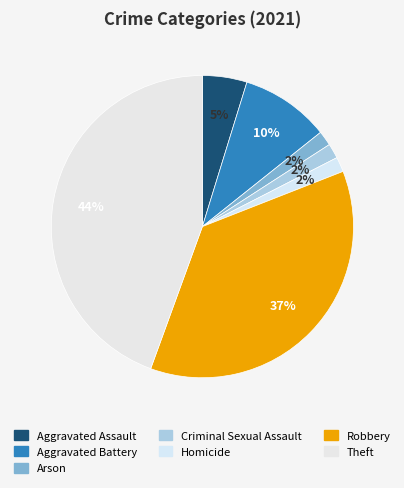

Is there any slice that represents more than half of the pie?

No